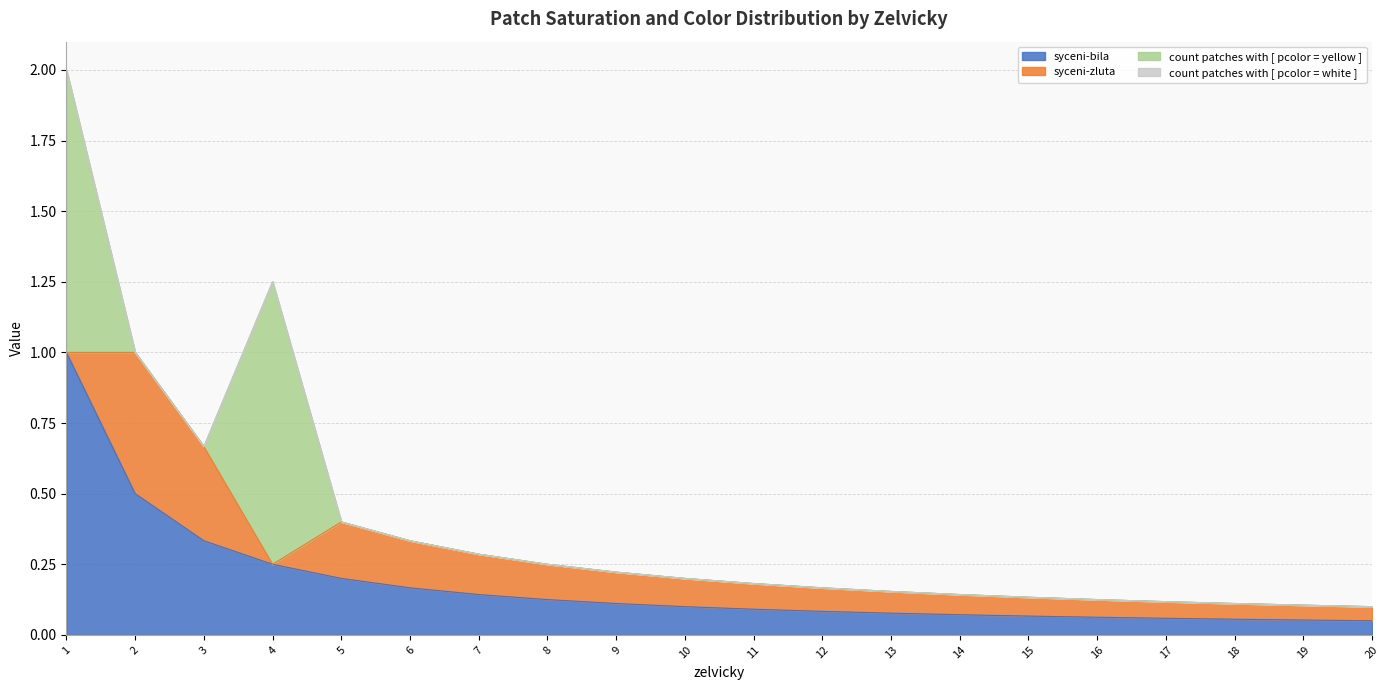

How many categories are shown in the chart?

20